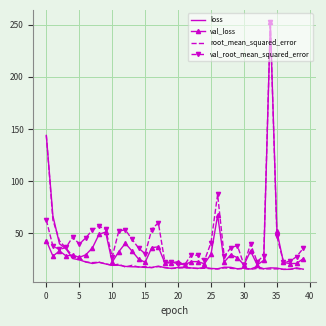

What is the minimum value shown in the chart?

15.2